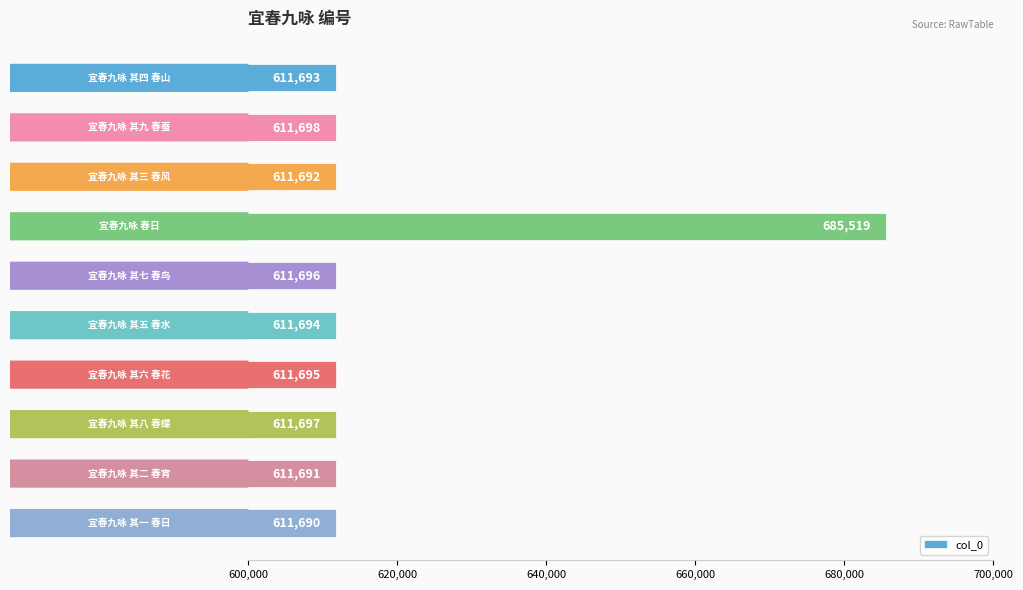

Count the number of data series in this chart.

1